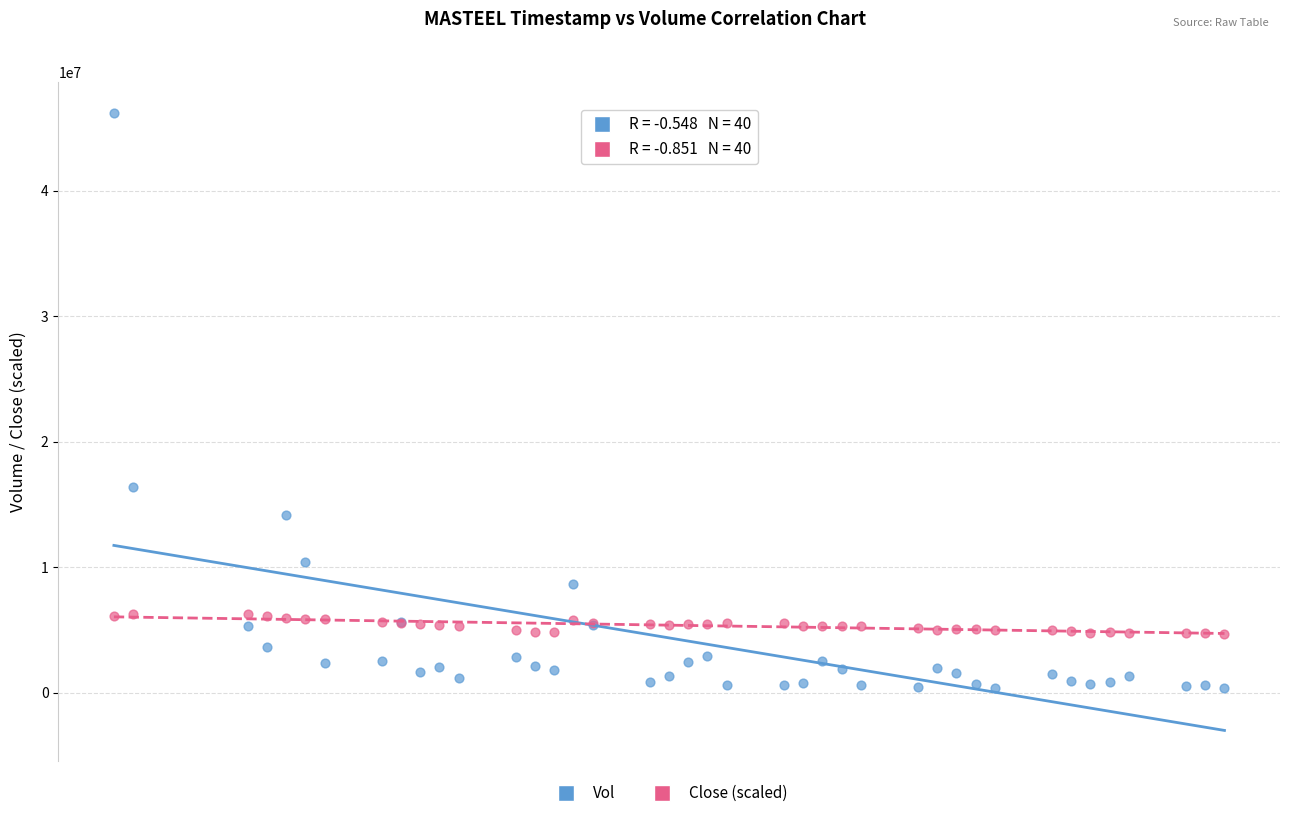

What are all the series names shown in the legend?

Vol, Close (scaled)